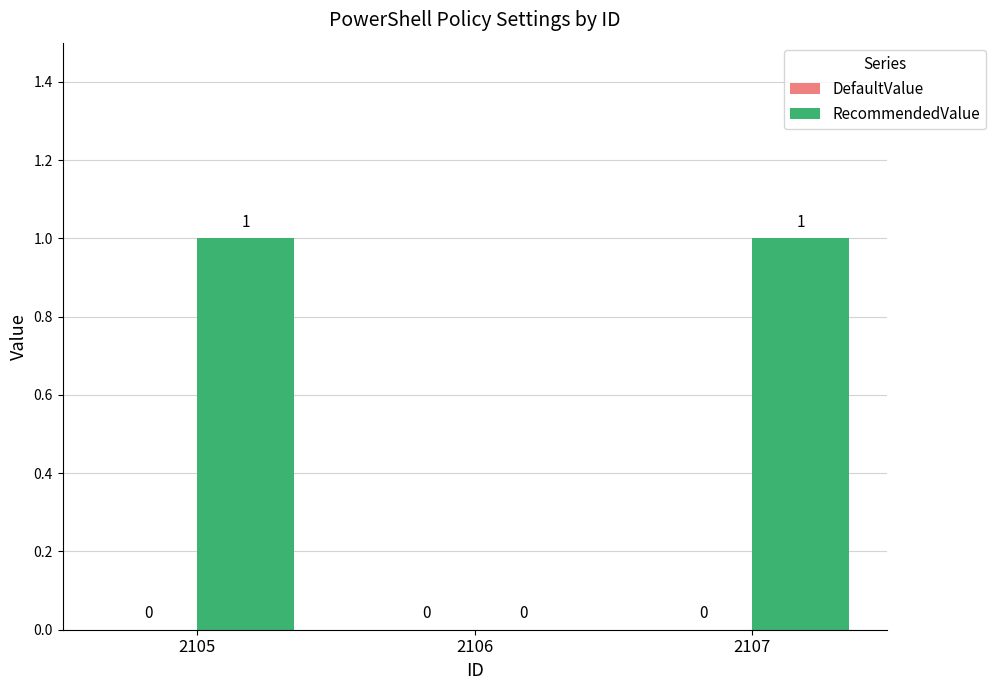

True or false: the data shows 0 at 2105.

False